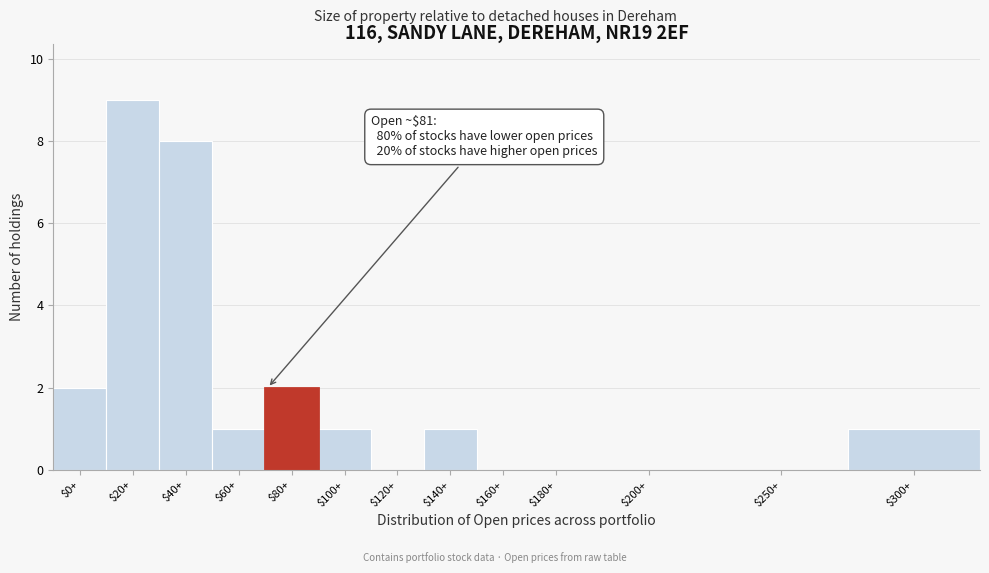

The chart shows a value of 8 at $40+. True or false?

True